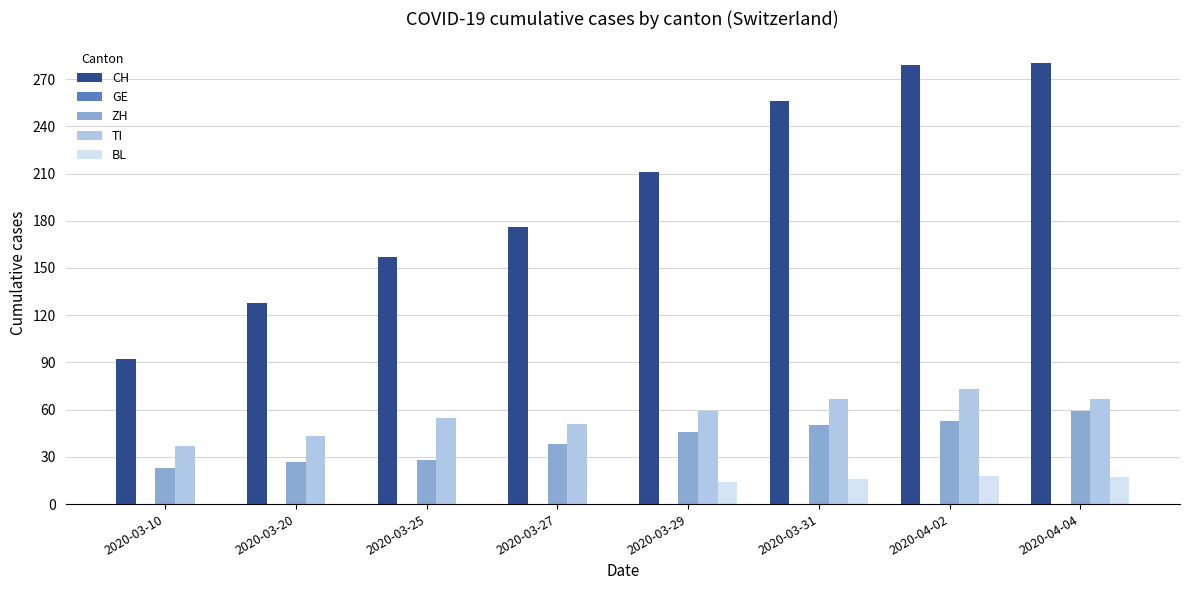

What is the difference between the CH values at 2020-03-25 and 2020-03-29?

54